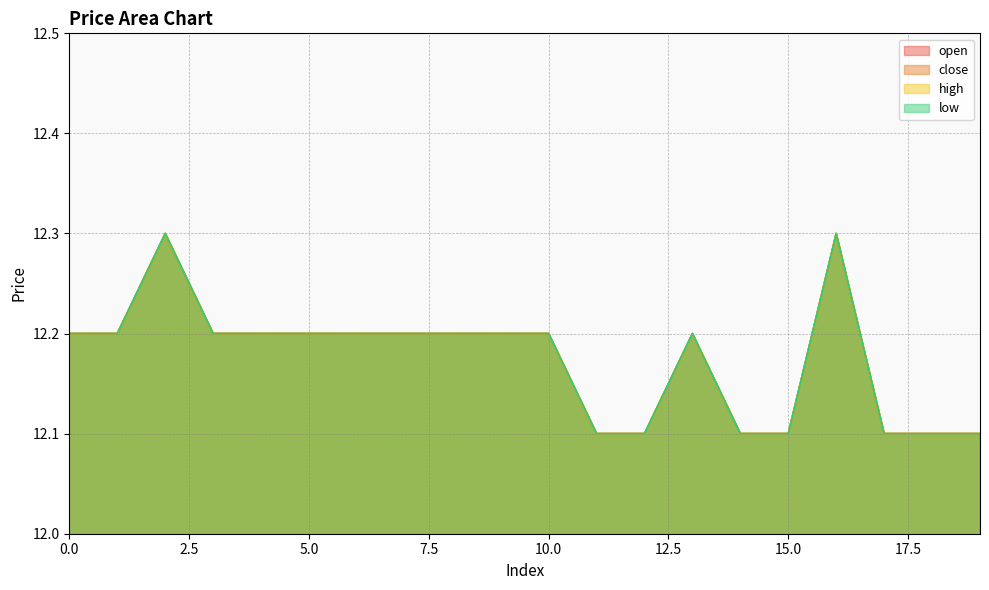

What is the average value of the high series?

12.2